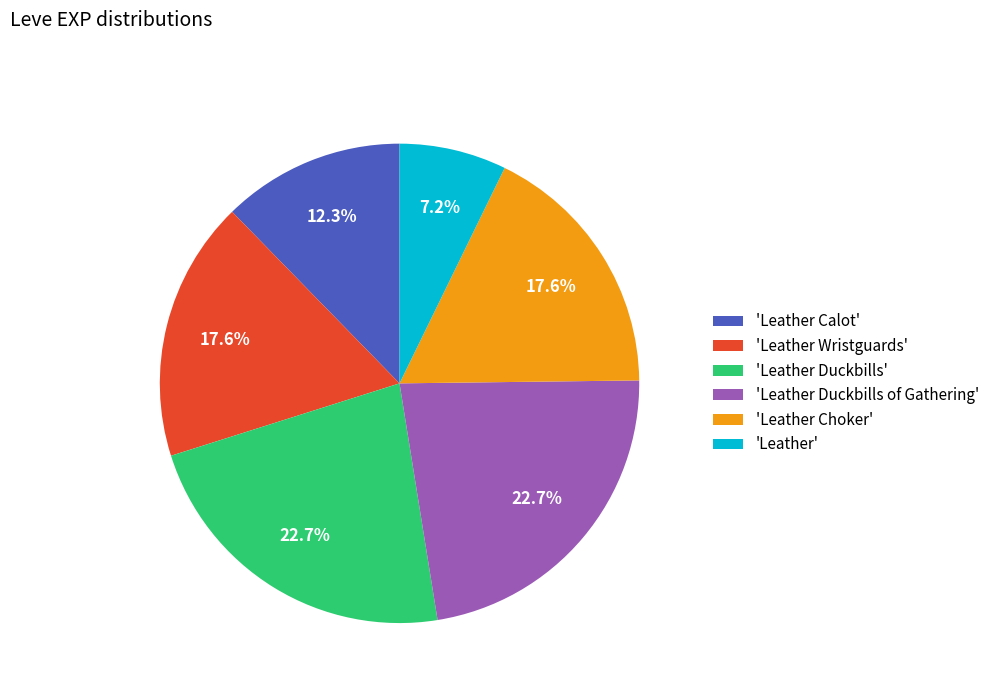

How many slices are in this pie chart?

6